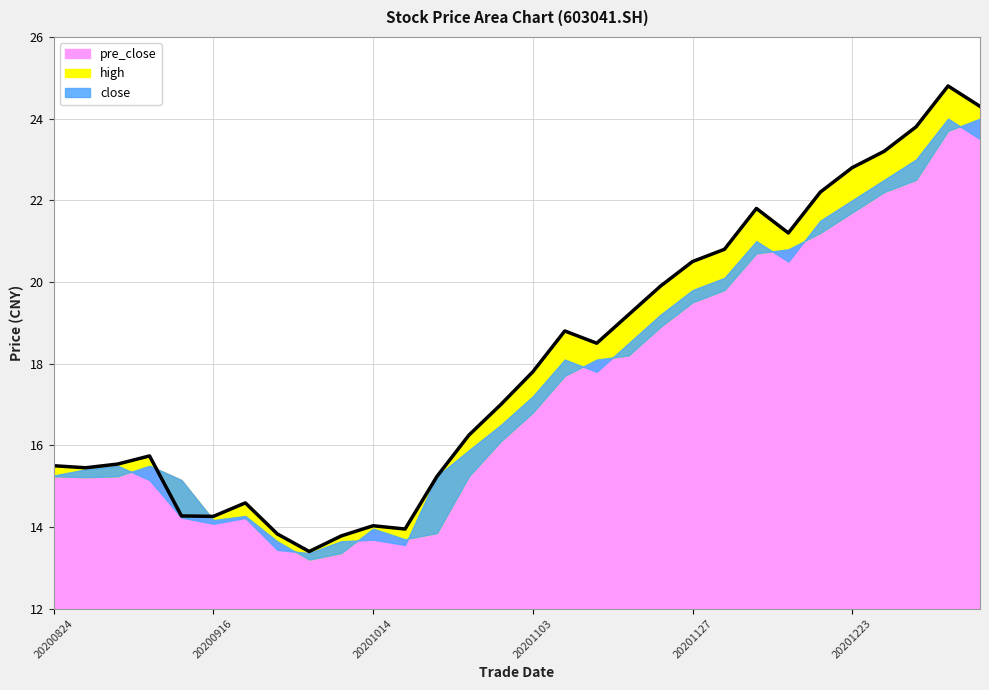

How many lines are shown in the chart?

1